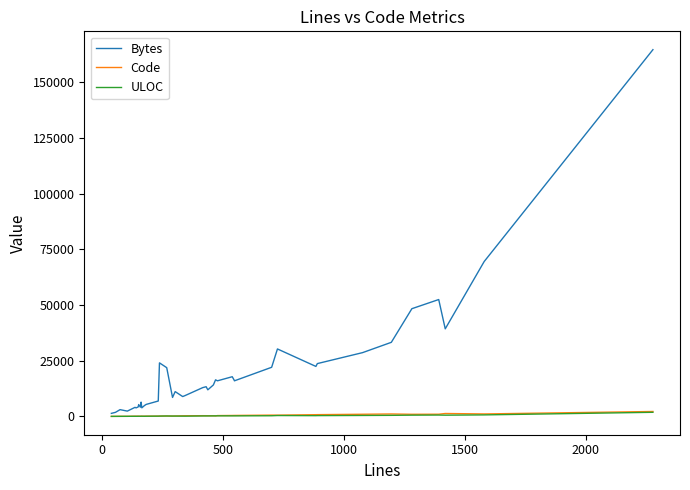

Which series has the widest spread of values?

Bytes